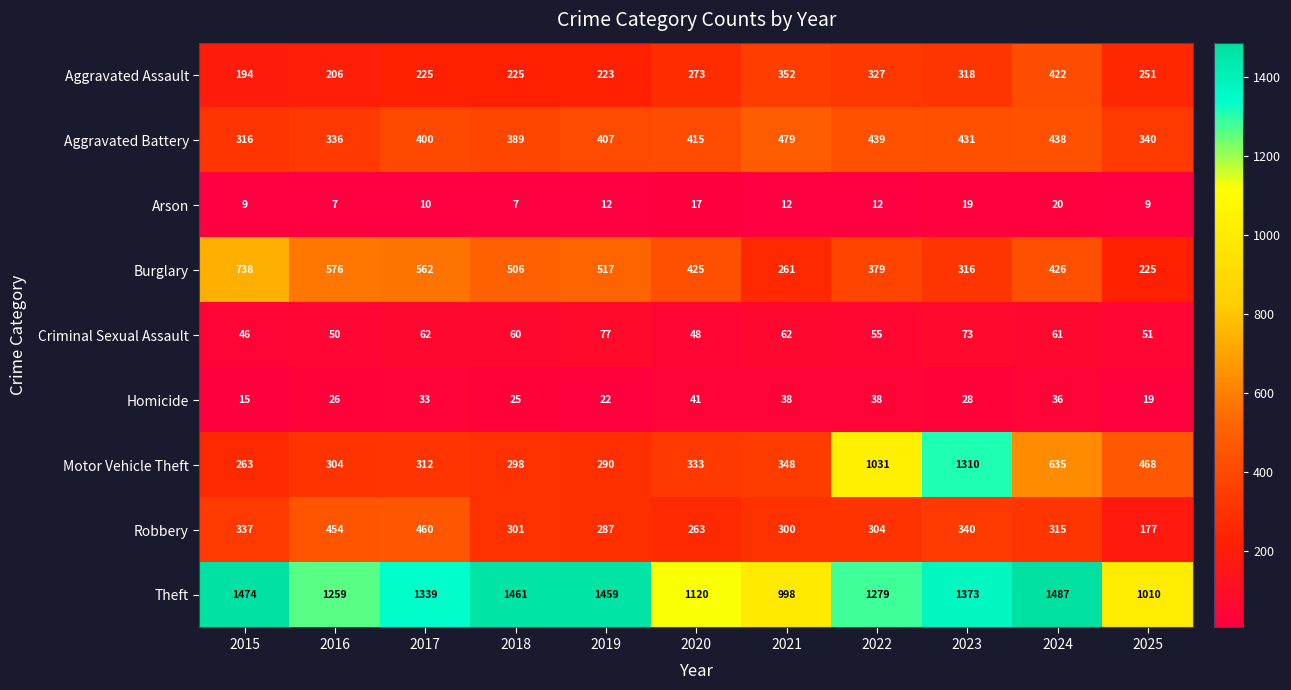

True or false: Burglary has a value of 622 at 2024.

False